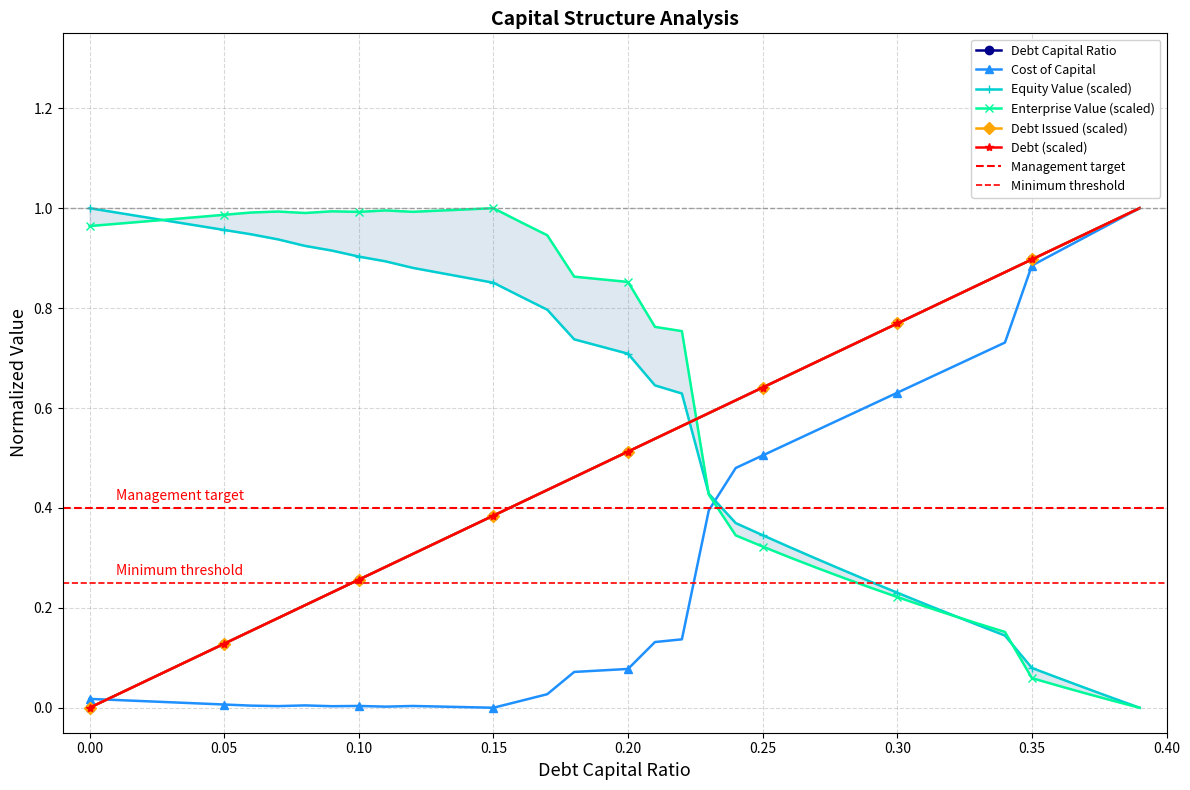

Is it true that enterprise_value equals 0.1 at 33?

False